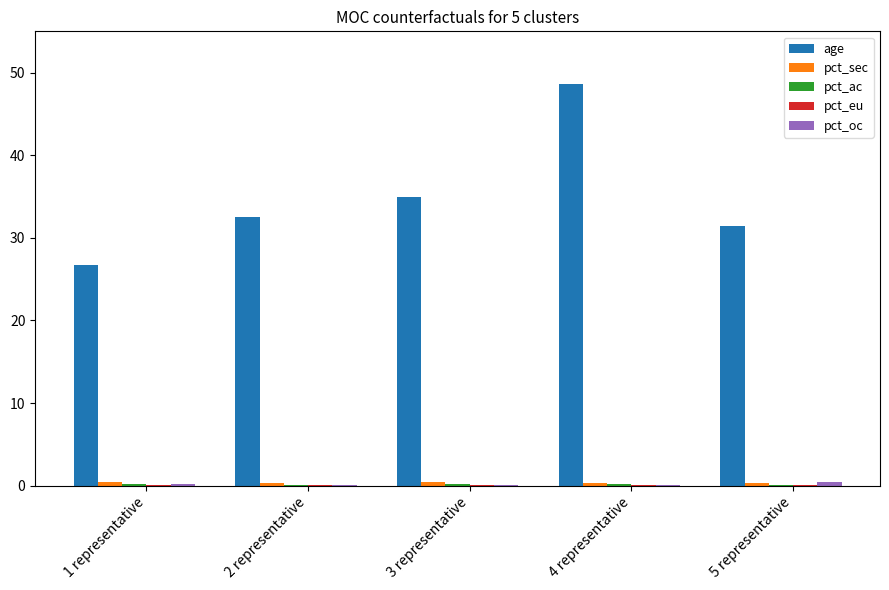

At which label is age closest to 37?

3 representative